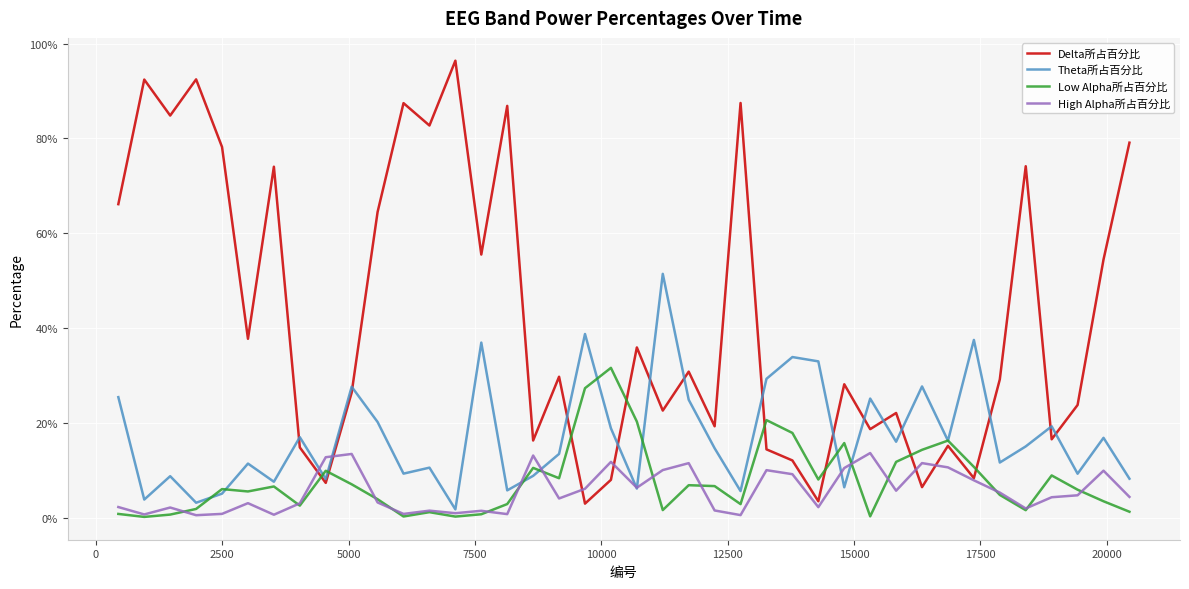

Reading left to right, transcribe all the data shown in this chart.

Delta所占百分比: 0.7	0.9	0.8	0.9	0.8	0.4	0.7	0.1	0.1	0.3	0.6	0.9	0.8	1.0	0.6	0.9	0.2	0.3	0.0	0.1	0.4	0.2	0.3	0.2	0.9	0.1	0.1	0.0	0.3	0.2	0.2	0.1	0.2	0.1	0.3	0.7	0.2	0.2	0.5	0.8
Theta所占百分比: 0.3	0.0	0.1	0.0	0.1	0.1	0.1	0.2	0.1	0.3	0.2	0.1	0.1	0.0	0.4	0.1	0.1	0.1	0.4	0.2	0.1	0.5	0.2	0.1	0.1	0.3	0.3	0.3	0.1	0.3	0.2	0.3	0.2	0.4	0.1	0.2	0.2	0.1	0.2	0.1
Low Alpha所占百分比: 0.0	0.0	0.0	0.0	0.1	0.1	0.1	0.0	0.1	0.1	0.0	0.0	0.0	0.0	0.0	0.0	0.1	0.1	0.3	0.3	0.2	0.0	0.1	0.1	0.0	0.2	0.2	0.1	0.2	0.0	0.1	0.1	0.2	0.1	0.0	0.0	0.1	0.1	0.0	0.0
High Alpha所占百分比: 0.0	0.0	0.0	0.0	0.0	0.0	0.0	0.0	0.1	0.1	0.0	0.0	0.0	0.0	0.0	0.0	0.1	0.0	0.1	0.1	0.1	0.1	0.1	0.0	0.0	0.1	0.1	0.0	0.1	0.1	0.1	0.1	0.1	0.1	0.1	0.0	0.0	0.0	0.1	0.0